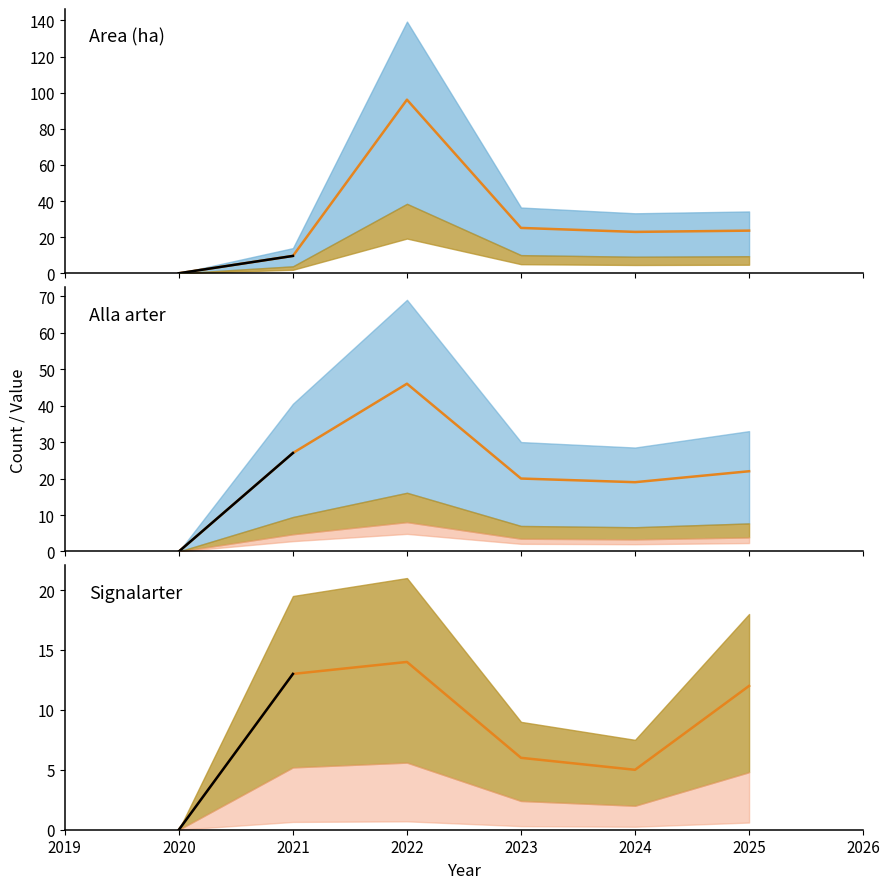

What is the greatest value displayed?

96.1